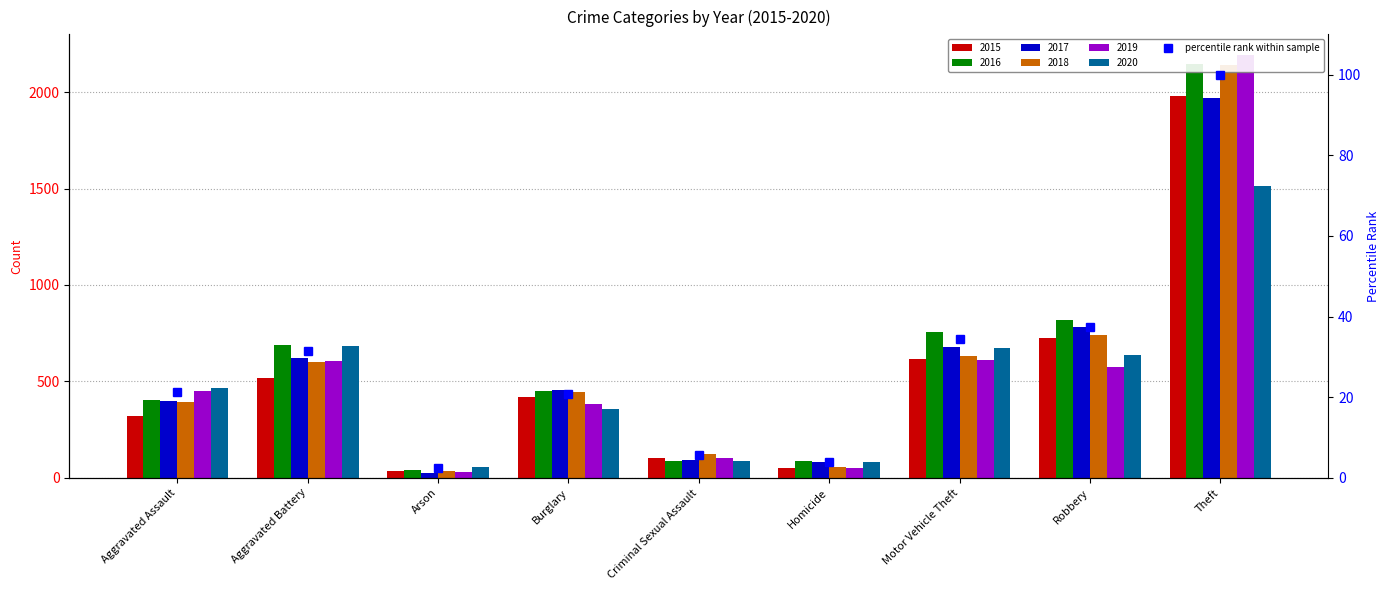

How many data points are above 21?

5